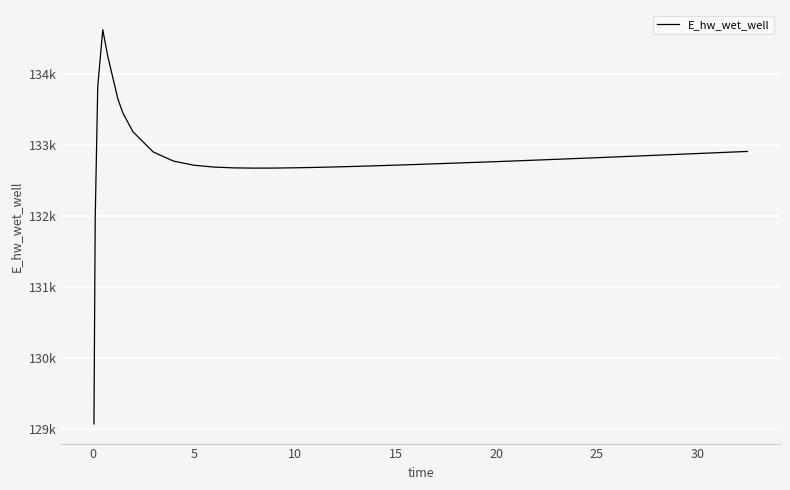

What is the difference between the second highest and minimum values?

5179.2